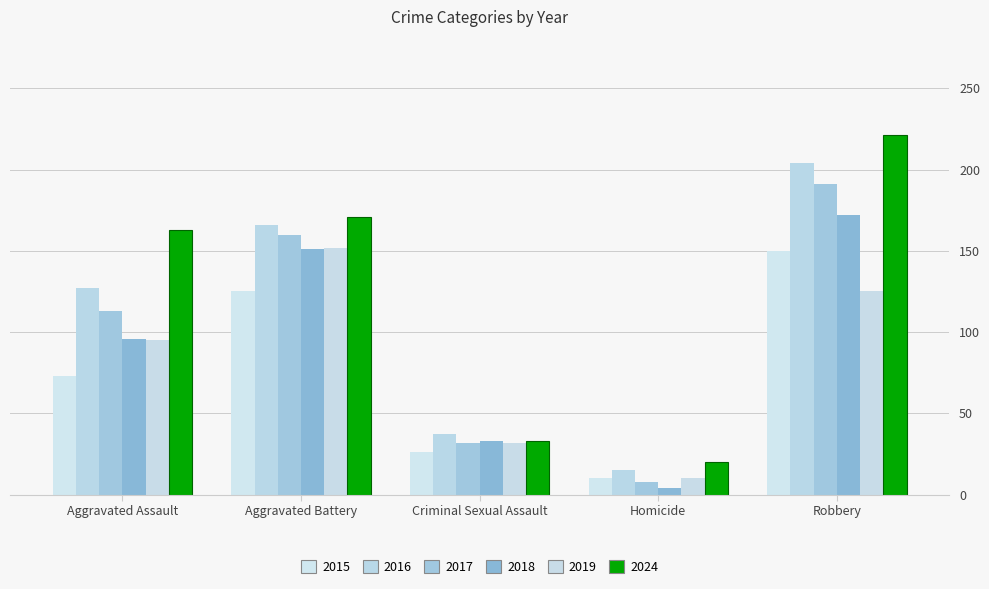

The 2019 series shows 125 at Robbery. True or false?

True